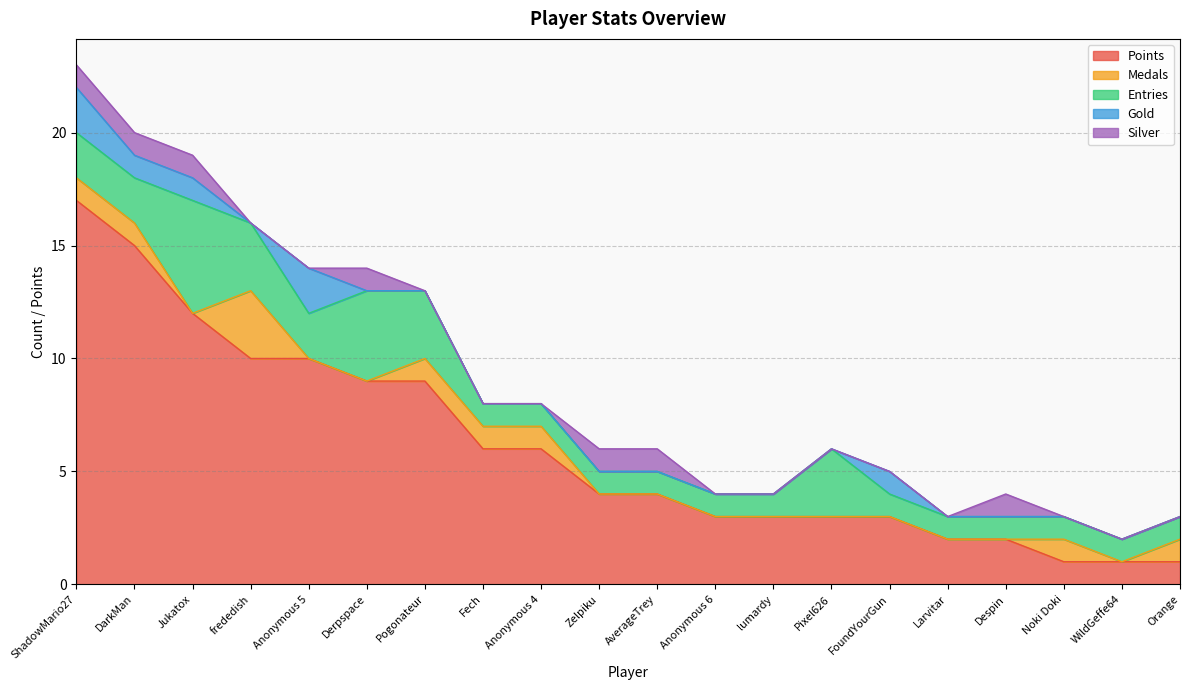

What is the label of the 2nd point from the left?

DarkMan